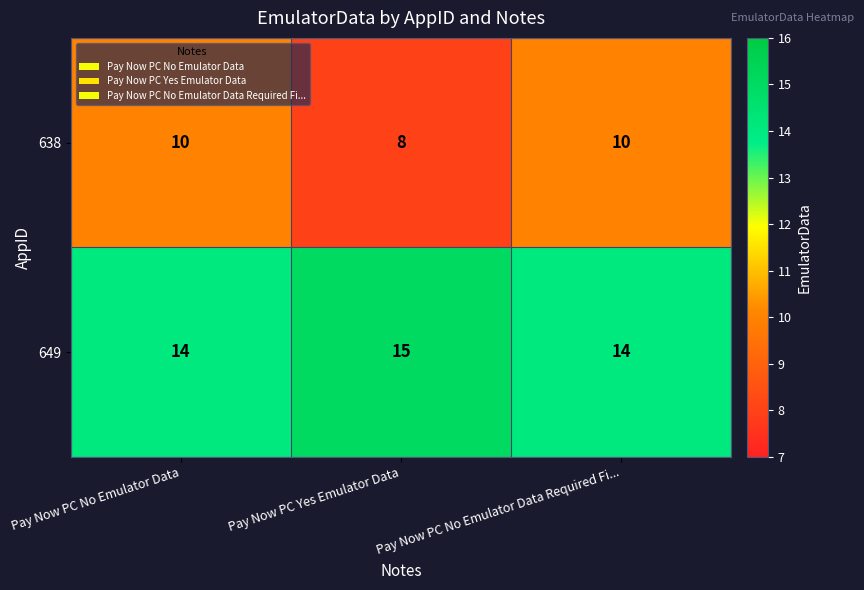

Rank the series by their average value, from lowest to highest.

638, 649